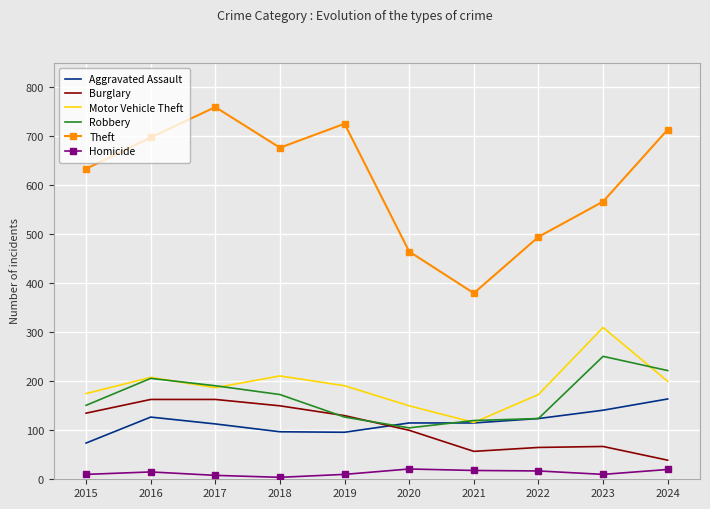

True or false: Burglary and Homicide intersect in this chart.

False